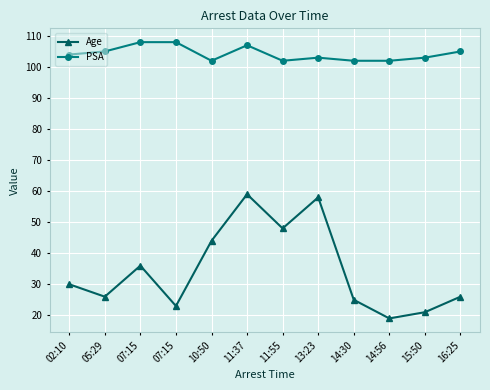

What is the maximum value for Age?

59